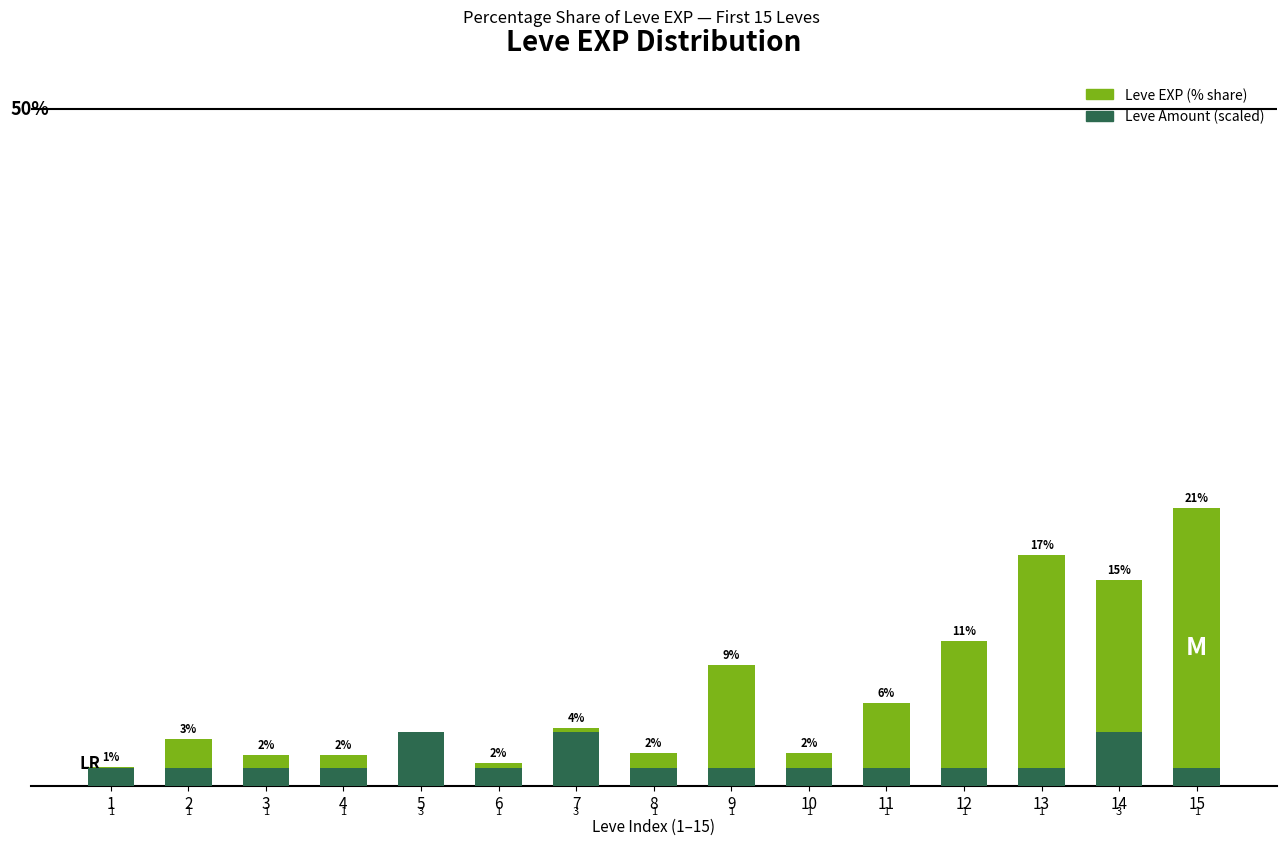

Reading left to right, transcribe all the data shown in this chart.

Leve EXP (% share): 1=1.4	2=3.5	3=2.3	4=2.3	5=1.4	6=1.7	7=4.2	8=2.4	9=8.9	10=2.4	11=6.1	12=10.7	13=17.0	14=15.2	15=20.5
Leve Amount (scaled): 1=1.3	2=1.3	3=1.3	4=1.3	5=4.0	6=1.3	7=4.0	8=1.3	9=1.3	10=1.3	11=1.3	12=1.3	13=1.3	14=4.0	15=1.3